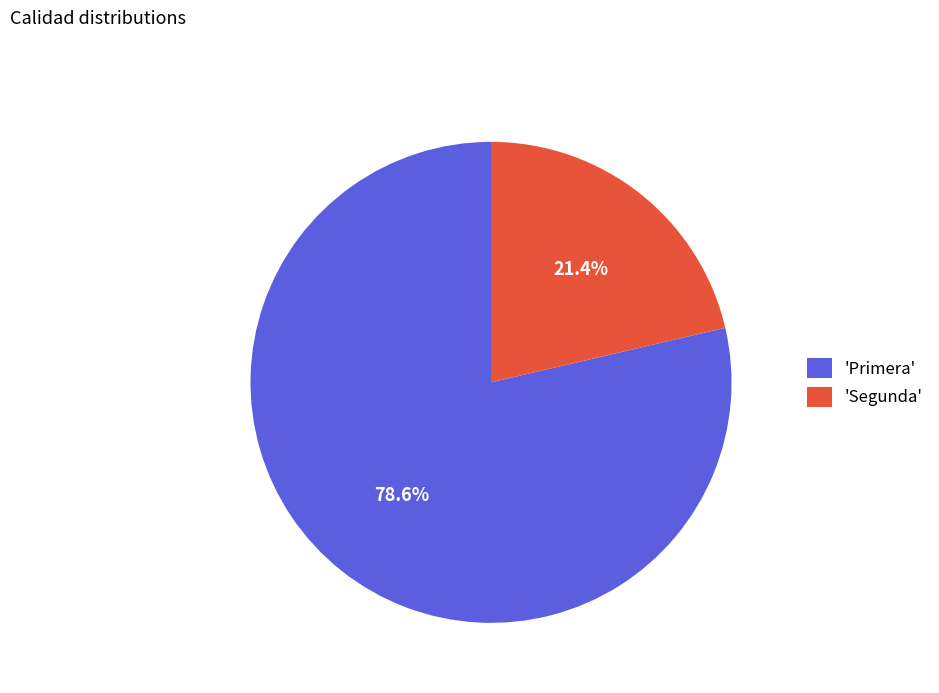

Does any single category account for the majority?

Yes